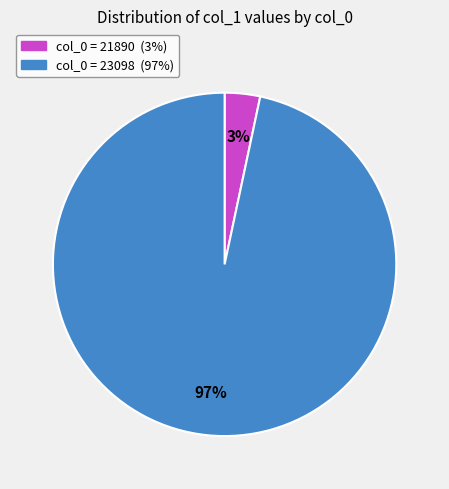

To the nearest percent, what is the average slice percentage?

50%